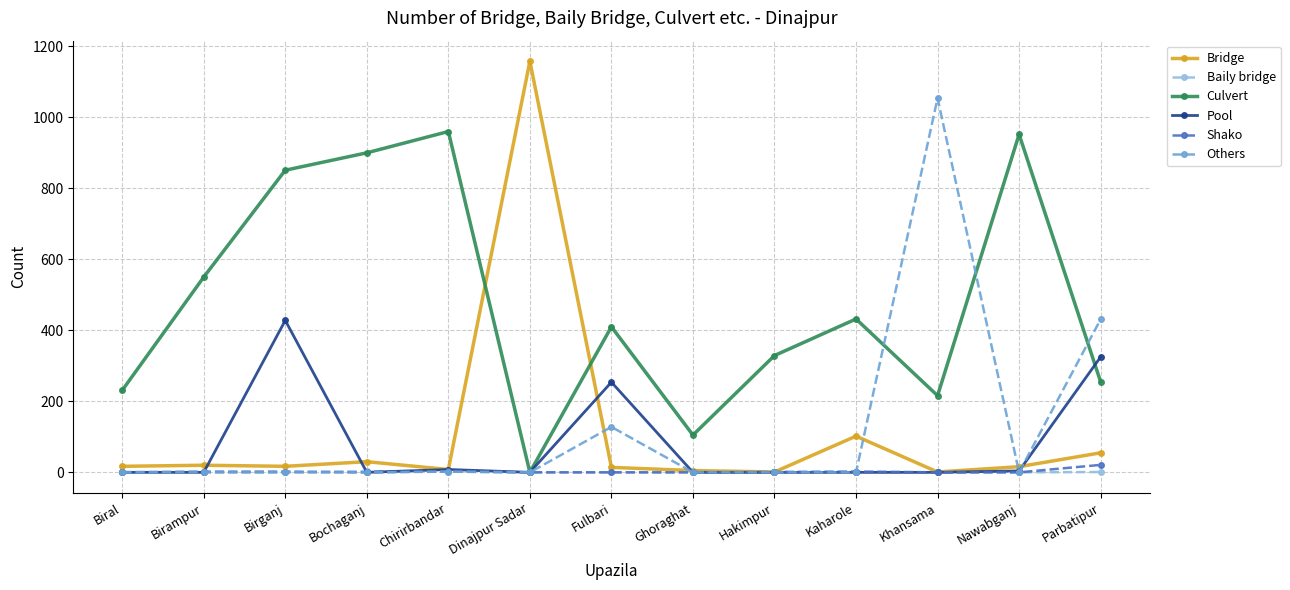

What is the label of the 2nd point from the left?

Birampur